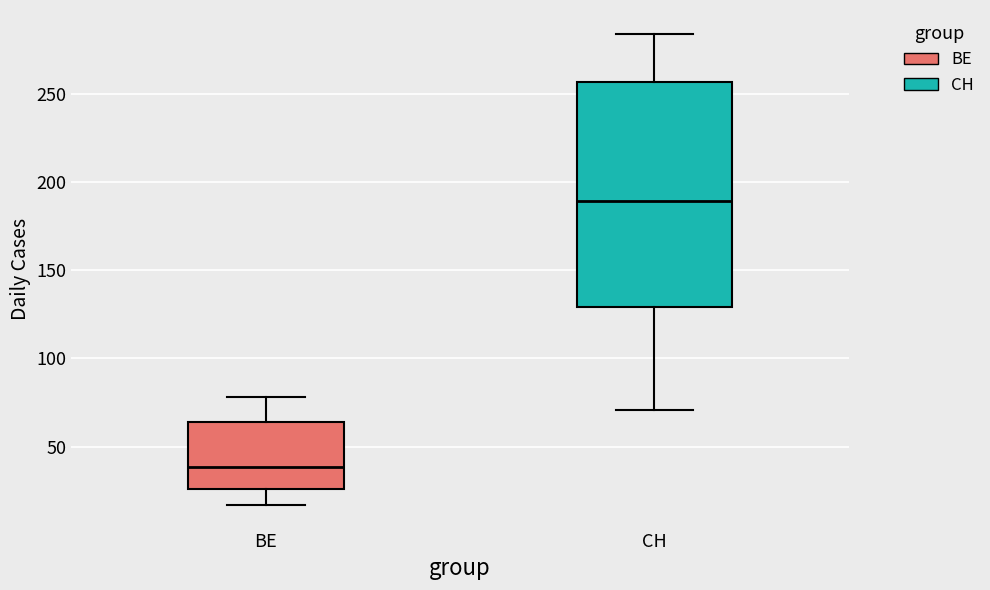

Comparing the boxes themselves (not the whiskers), which one is the tallest?

CH